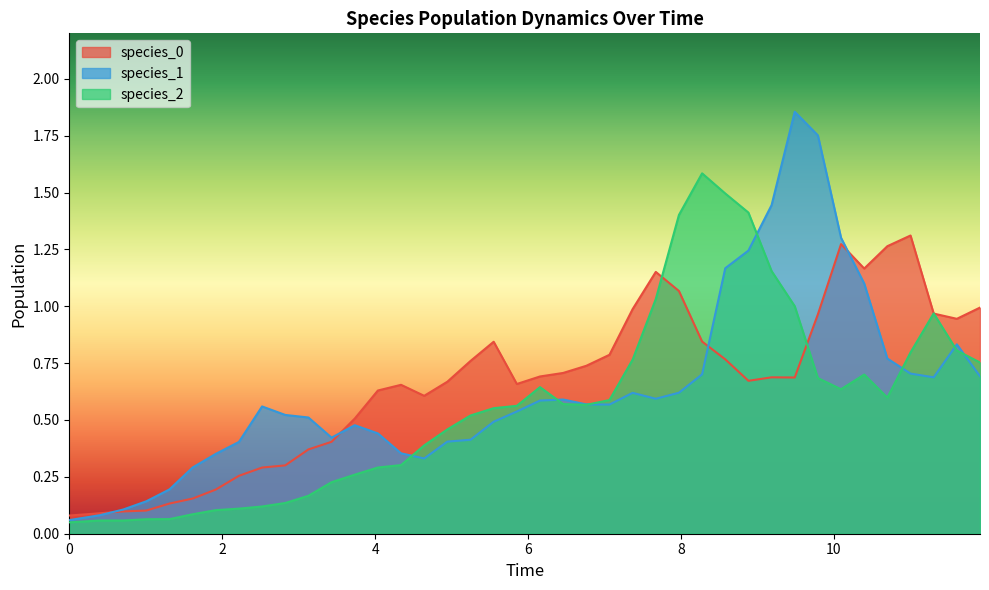

Which series ends up on top after the final intersection of species_0 and species_1?

species_0